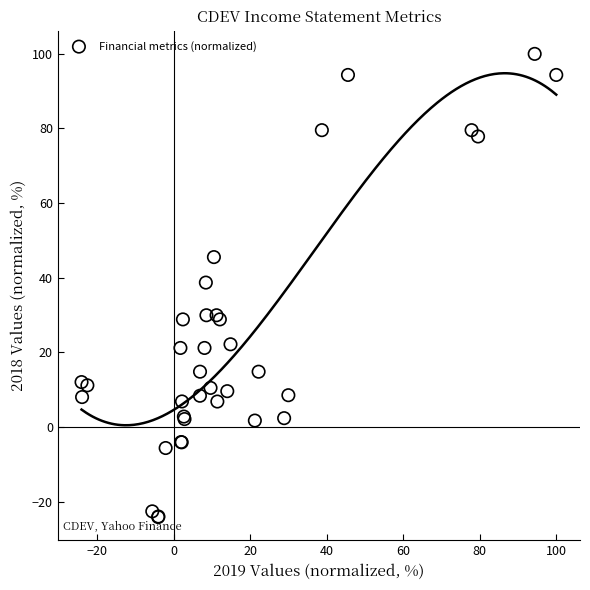

What Y value in the scatter plot is closest to 37?

38.7